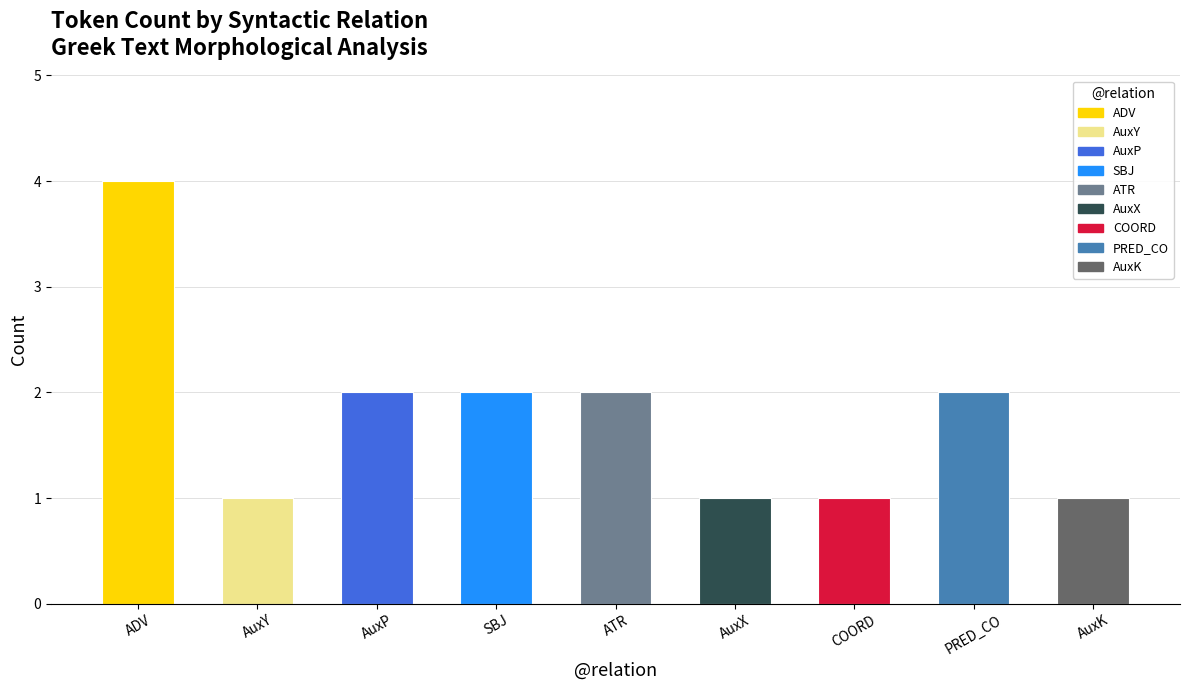

Where does the data first go above 2?

ADV